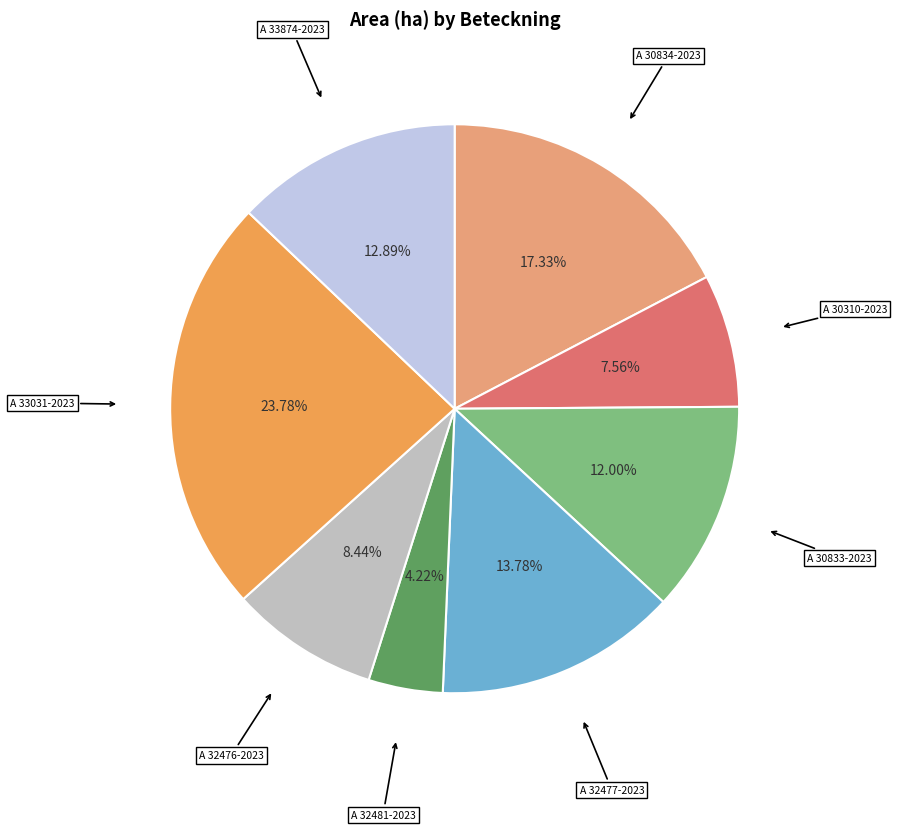

Between A 32477-2023 and A 30310-2023, which is larger?

A 32477-2023